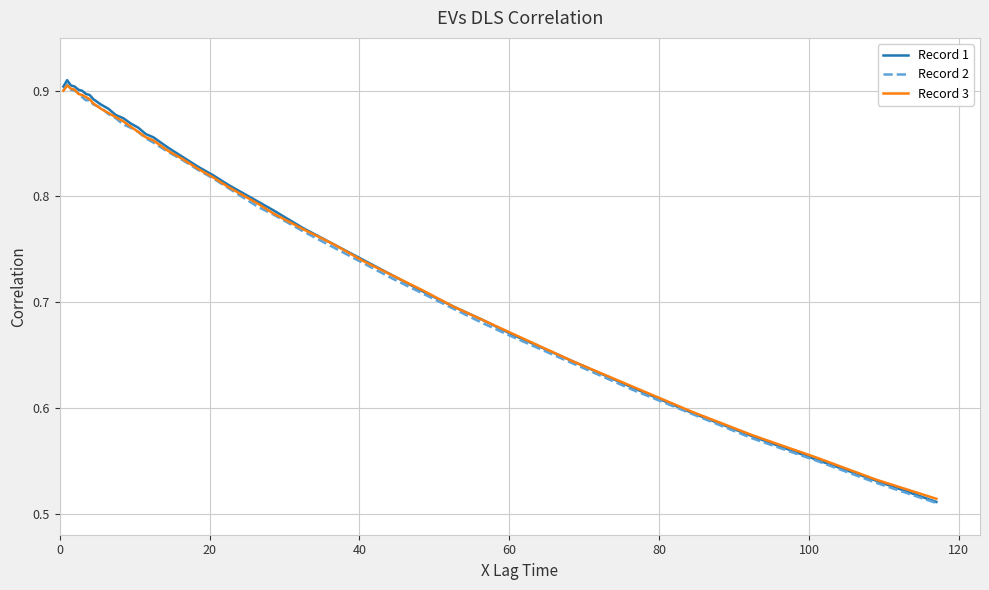

What is the lowest value of the Record 2 series?

0.5